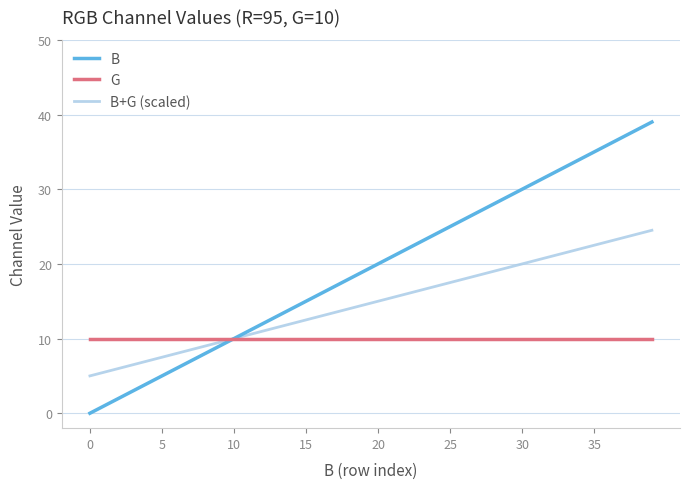

What is the maximum value shown in the chart?

39.0